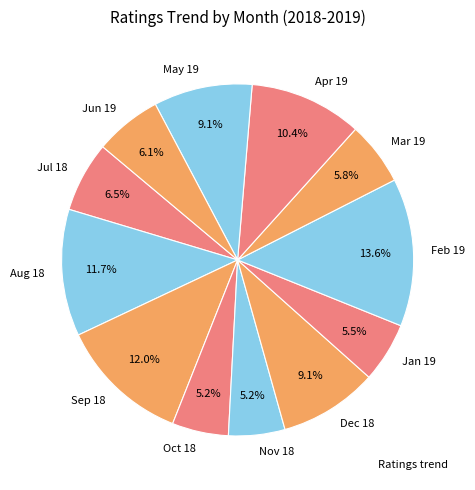

Is there a majority slice in this chart?

No